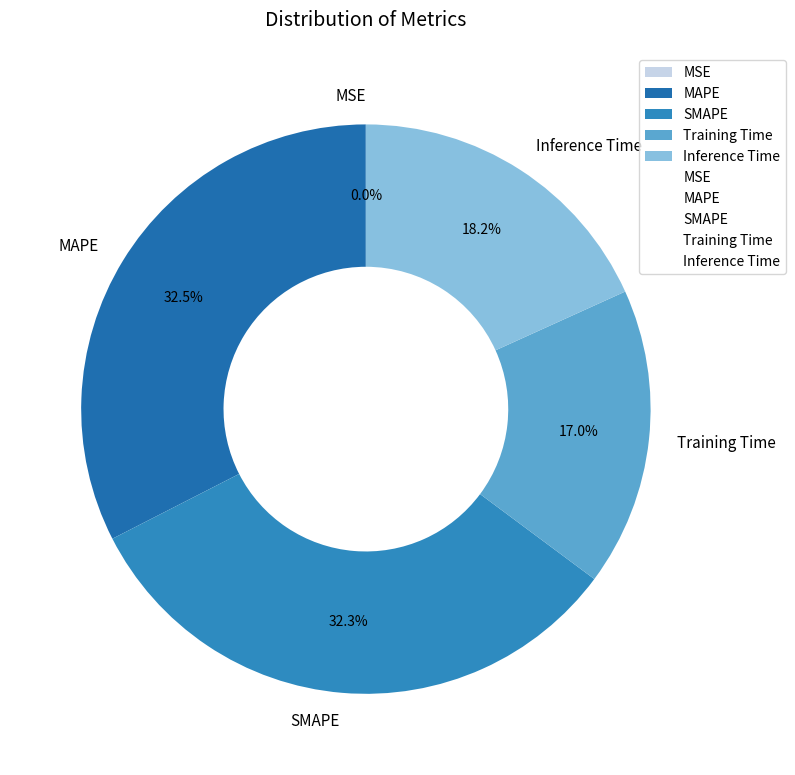

Which has a higher value, Training Time or Inference Time?

Inference Time